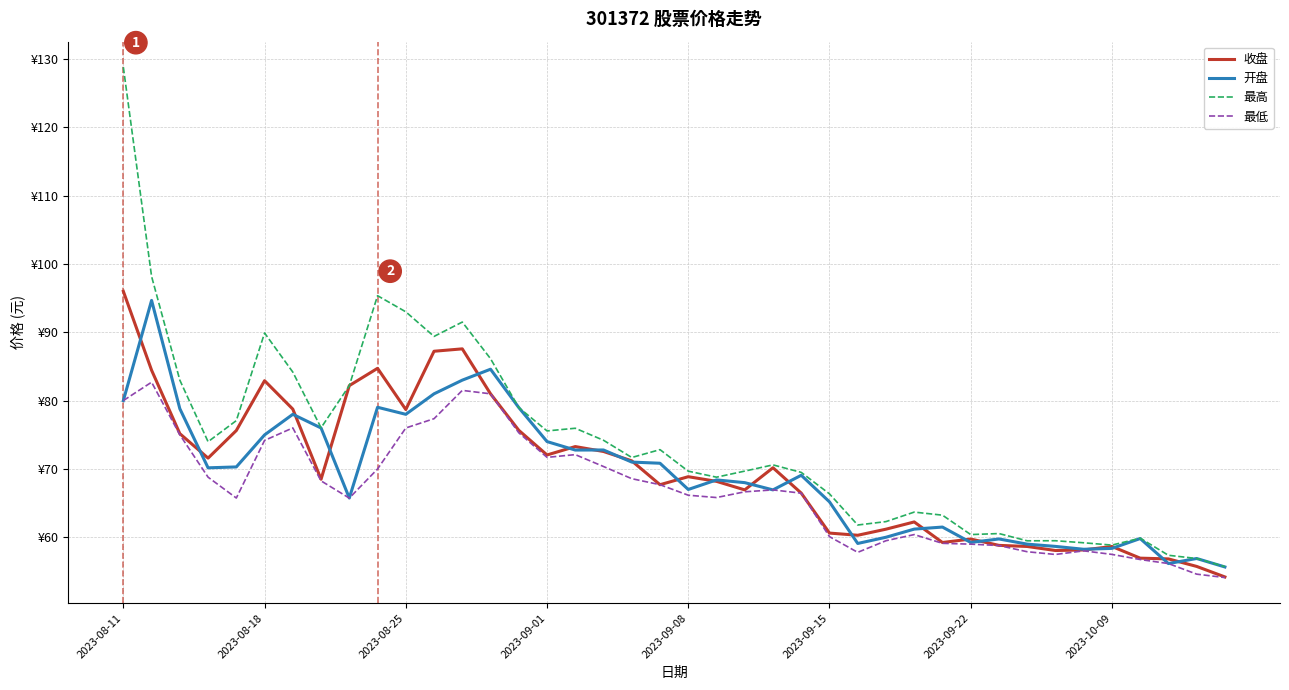

True or false: 最高 has more than 0 interior local peaks.

True